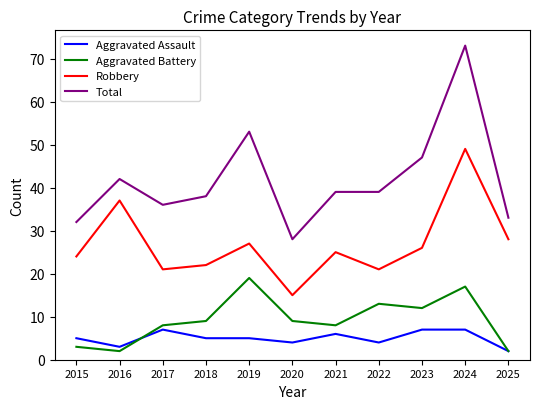

What is the total value across all series at 2021?

78